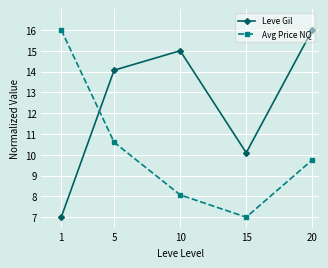

What is the difference between the maximum and second lowest values in the Leve Gil series?

5.9